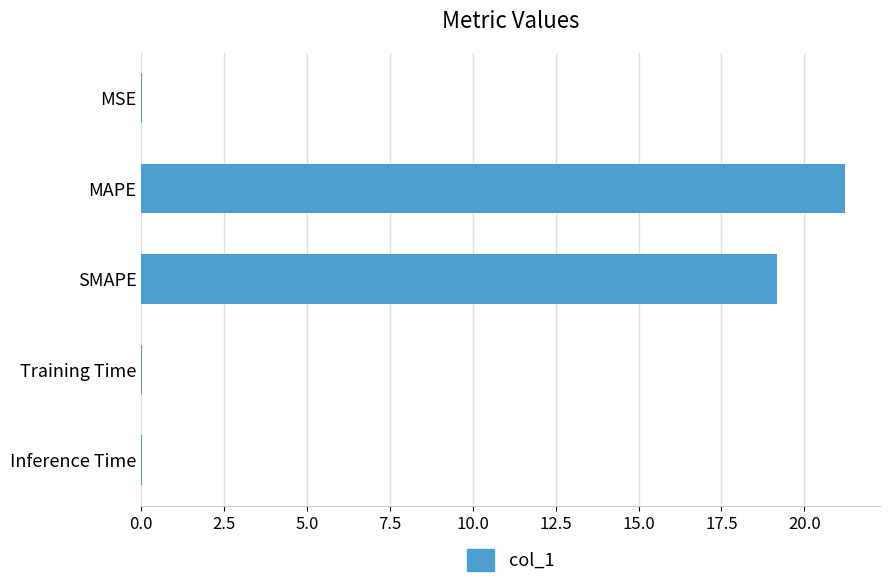

The chart shows a value of 0.0 at MSE. True or false?

True